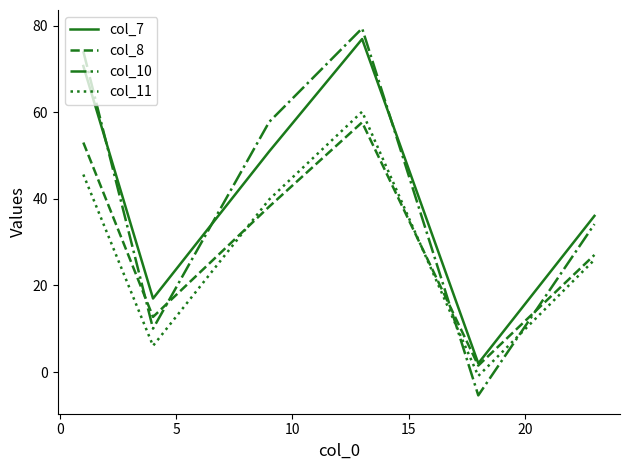

What is the greatest value displayed?

79.3